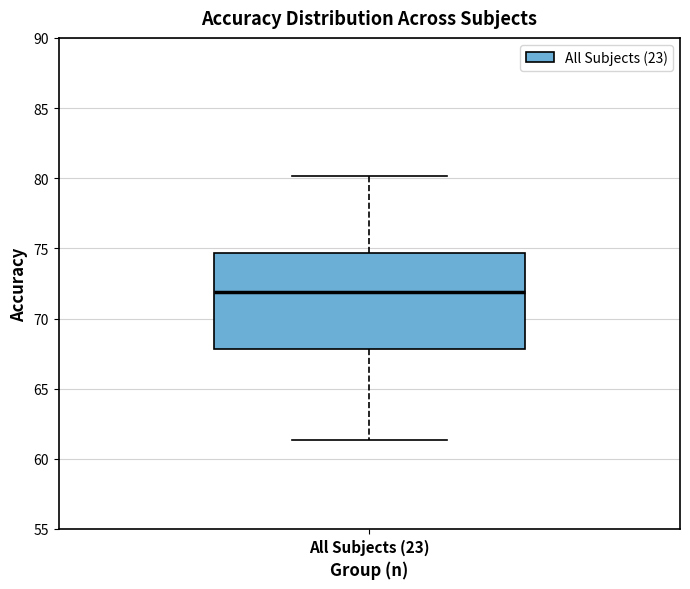

Read this box plot against the y-axis: the position of the median line, the range covered by the box, and the ends of both whiskers. The values are not printed on the chart, so give them approximately, as read against the axis.

median 72.0, box 68.0 to 74.5, whiskers 61.5 to 80.0